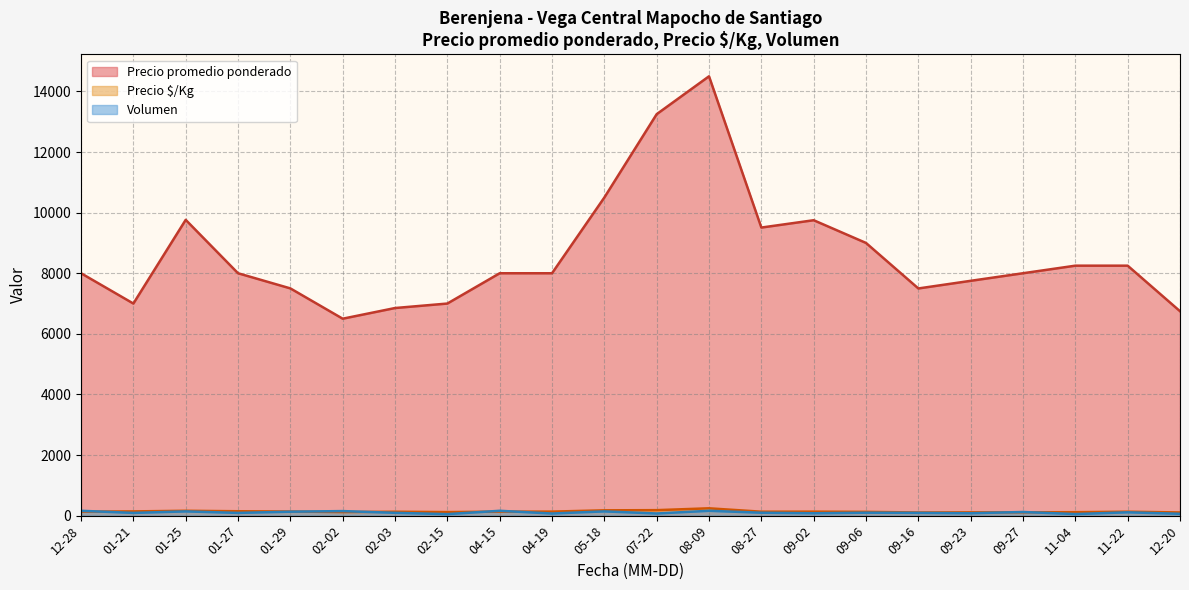

What is the maximum value for Volumen?

160